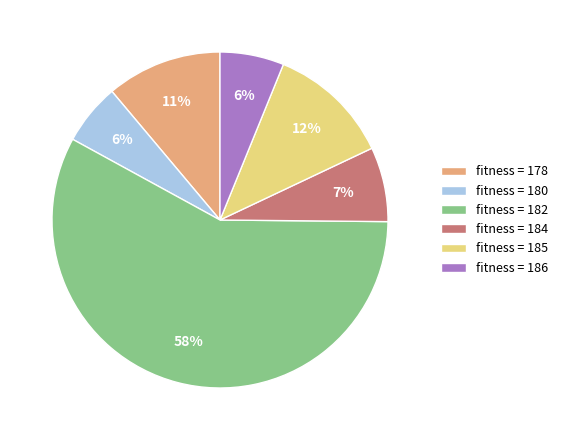

Does any single category account for the majority?

Yes